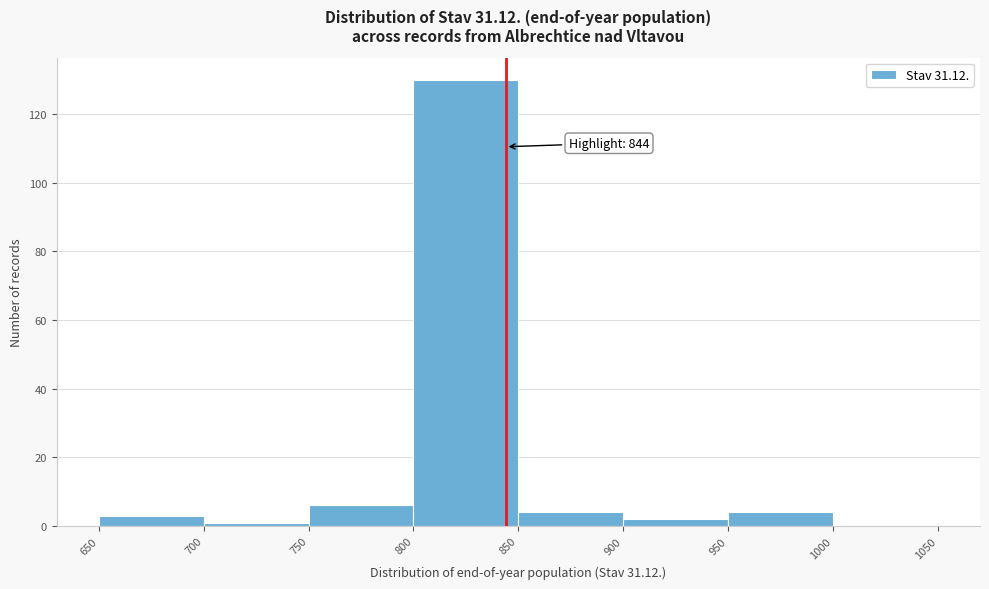

Which range on the x-axis has the tallest bar?

800 to 850